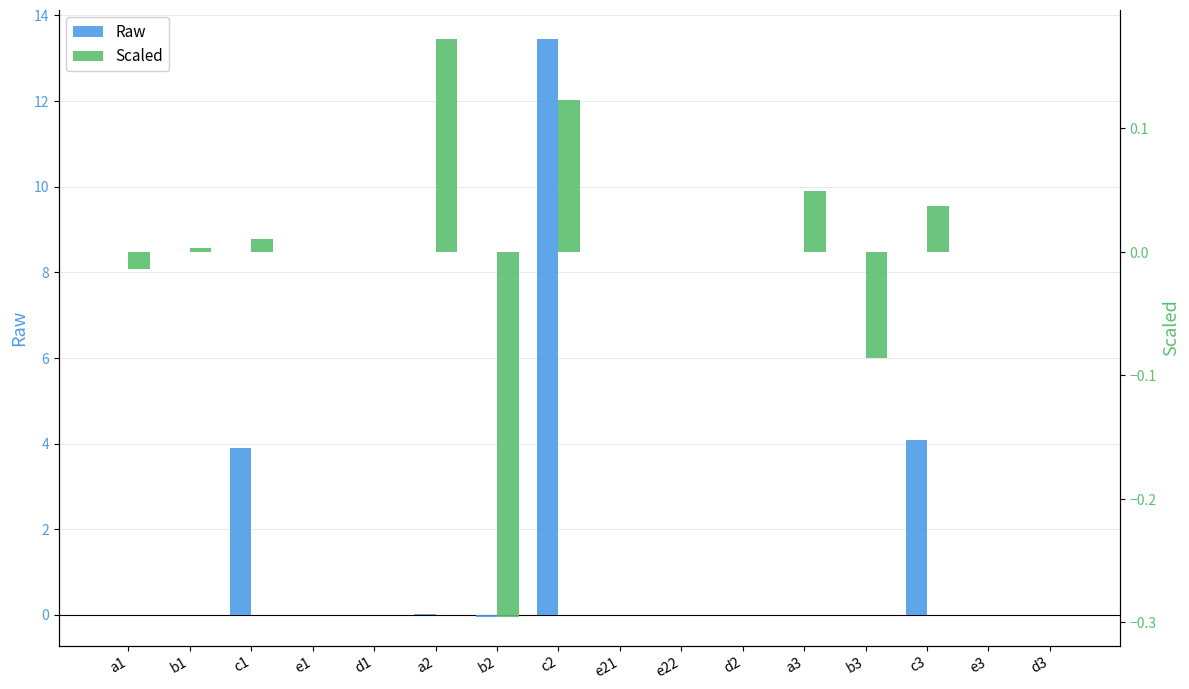

The value of Scaled at d1 is 0.0. True or false?

True